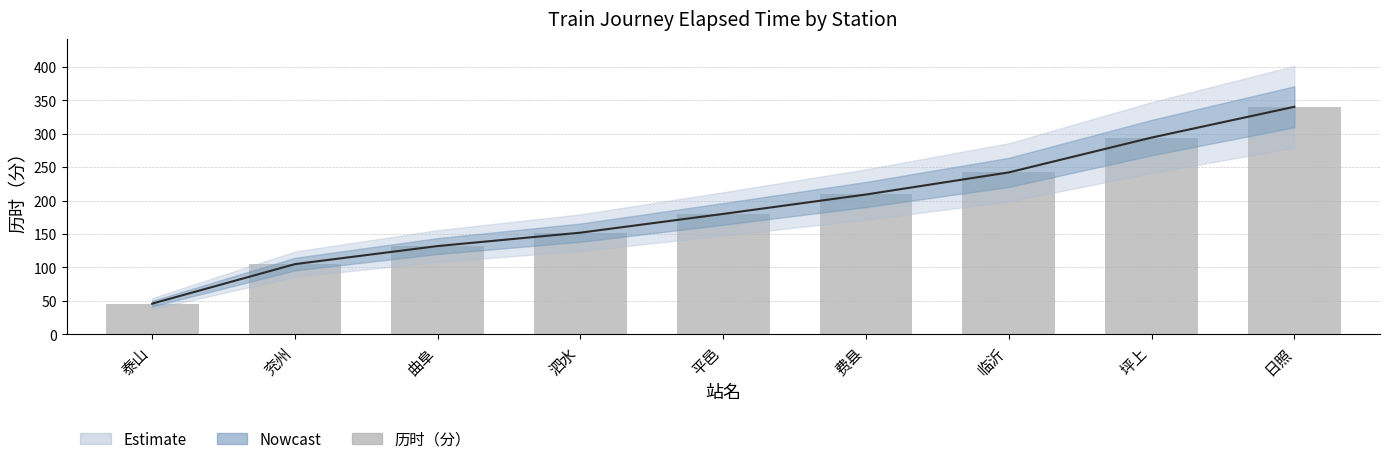

The value at 曲阜 is 31. True or false?

False